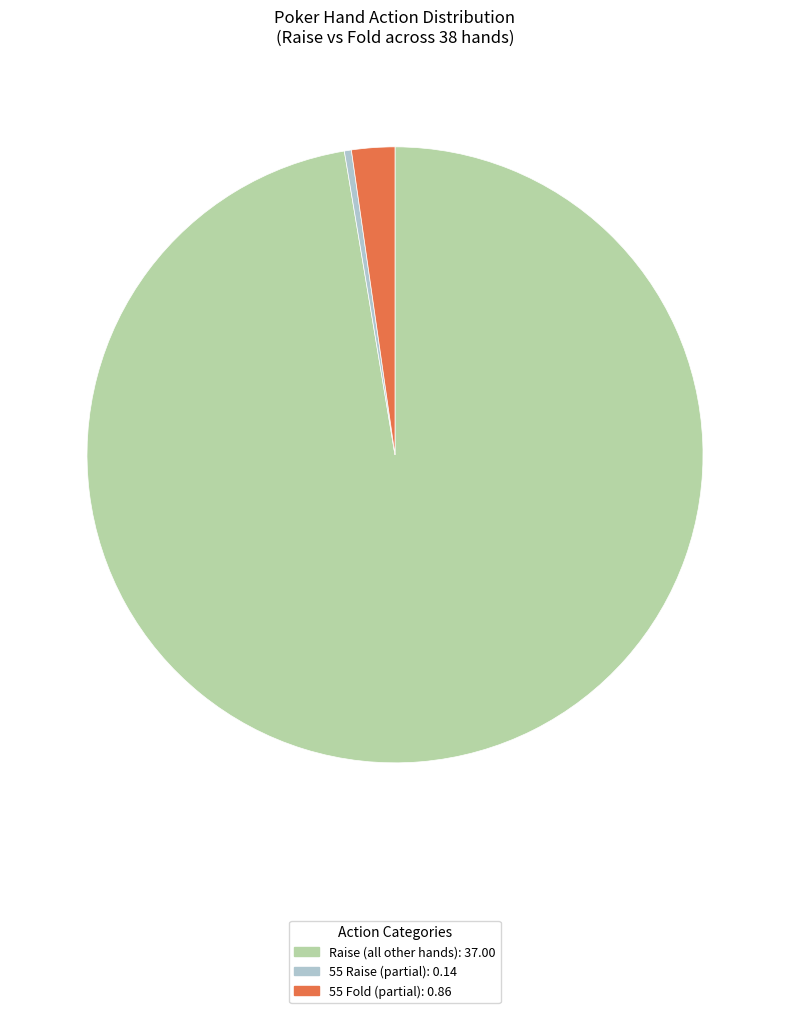

Is there any slice that represents more than half of the pie?

Yes